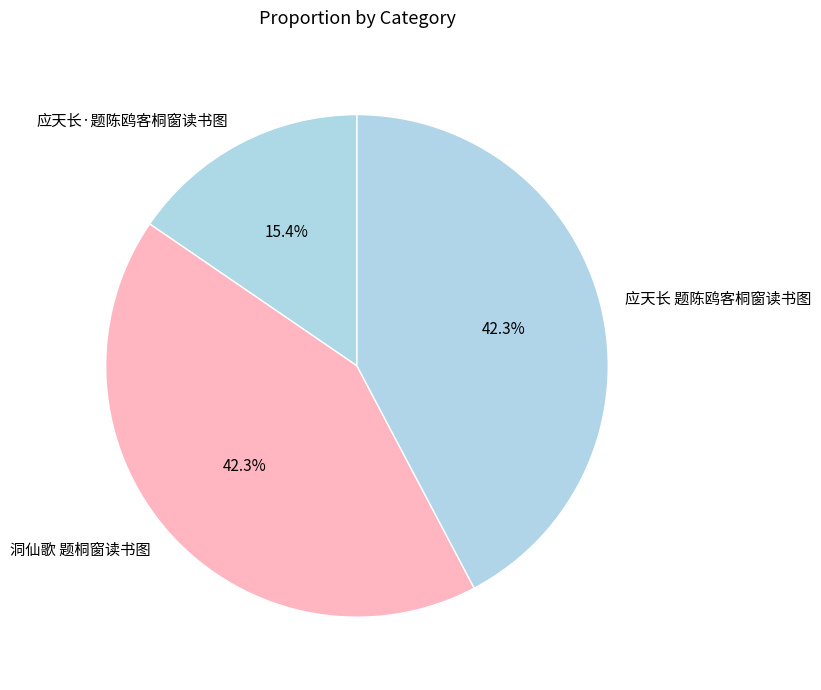

What is the total percentage of 应天长 题陈鸥客桐窗读书图 and 应天长·题陈鸥客桐窗读书图?

57.7%